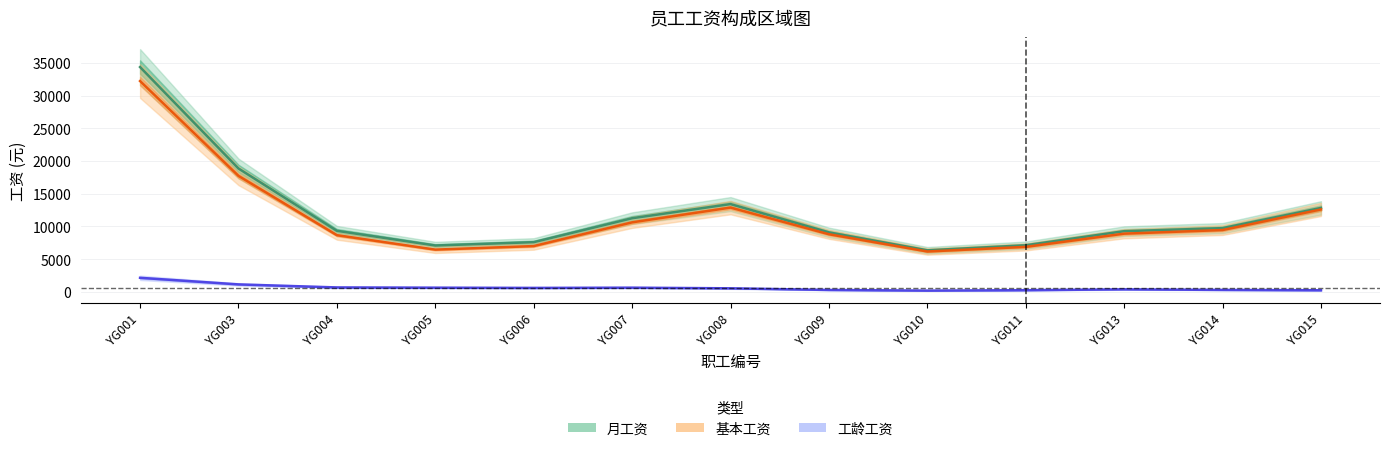

What is the value of the 基本工资 point at the 7th from the left?

12886.1